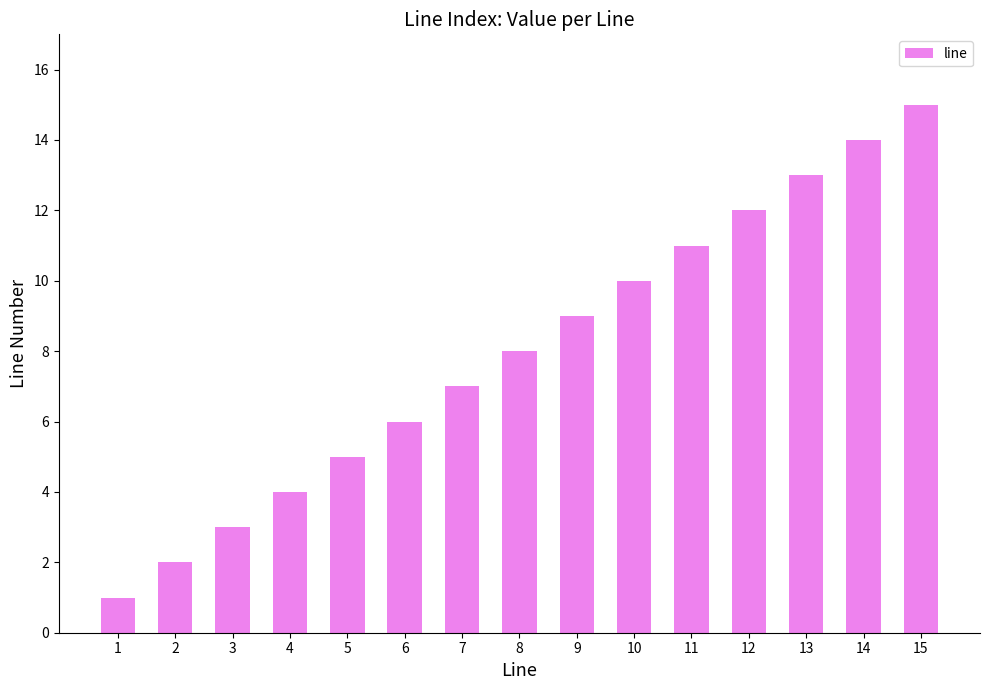

Rank the categories by value from highest to lowest.

15, 14, 13, 12, 11, 10, 9, 8, 7, 6, 5, 4, 3, 2, 1